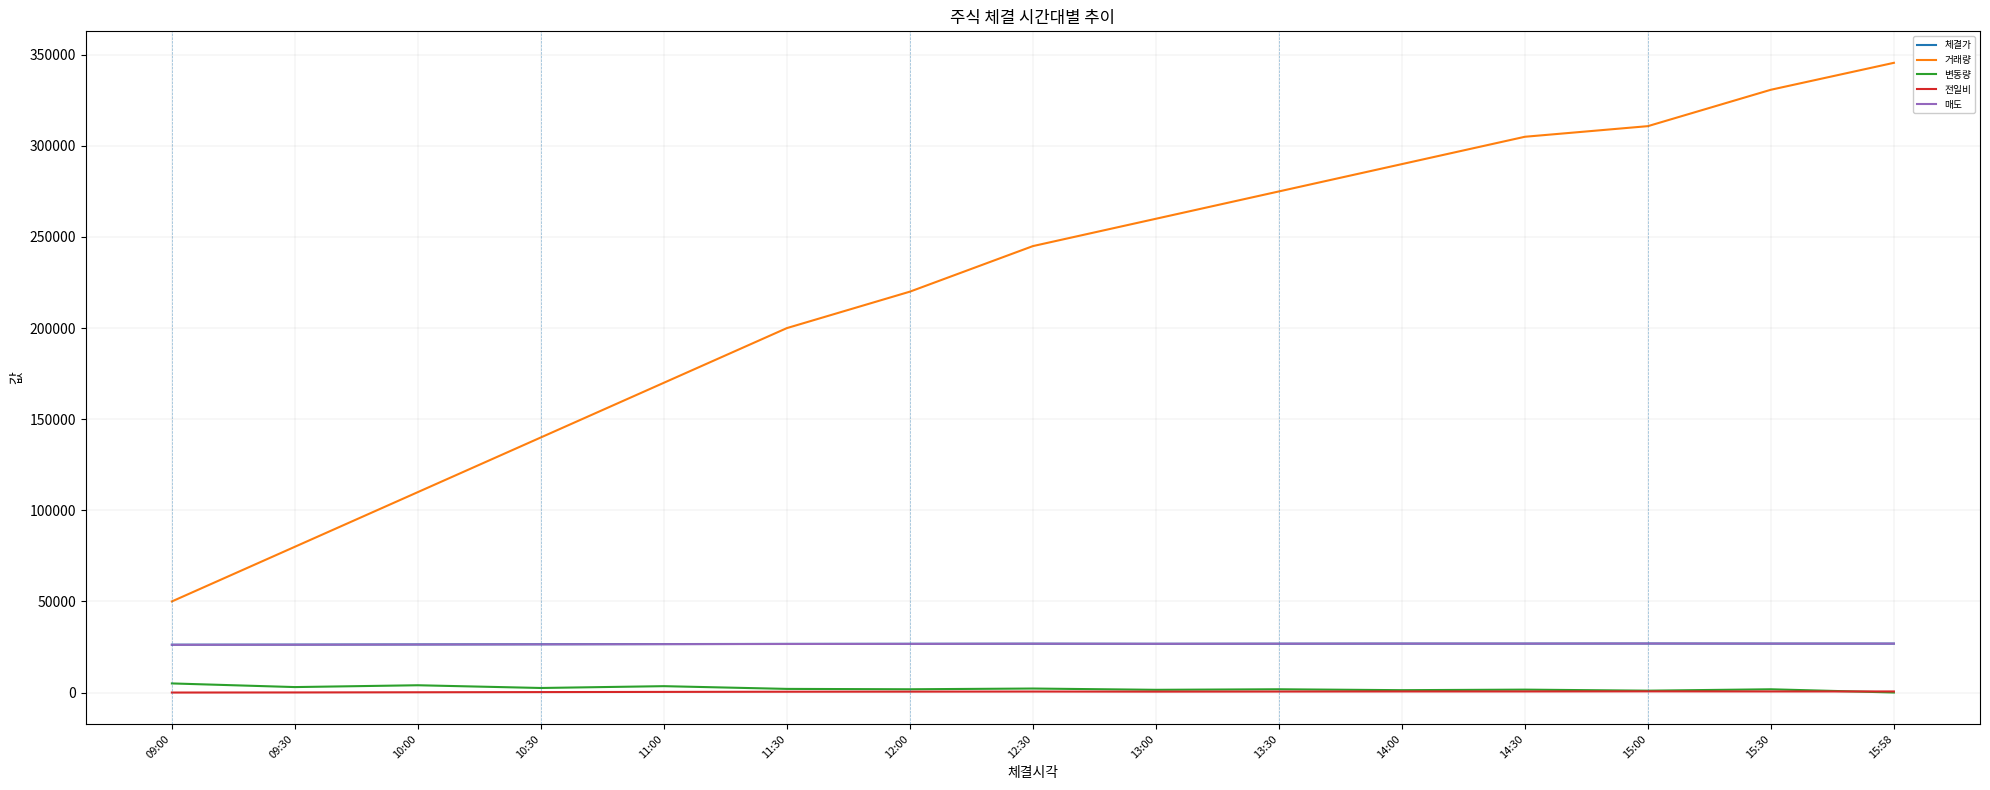

What is the greatest value displayed?

345580